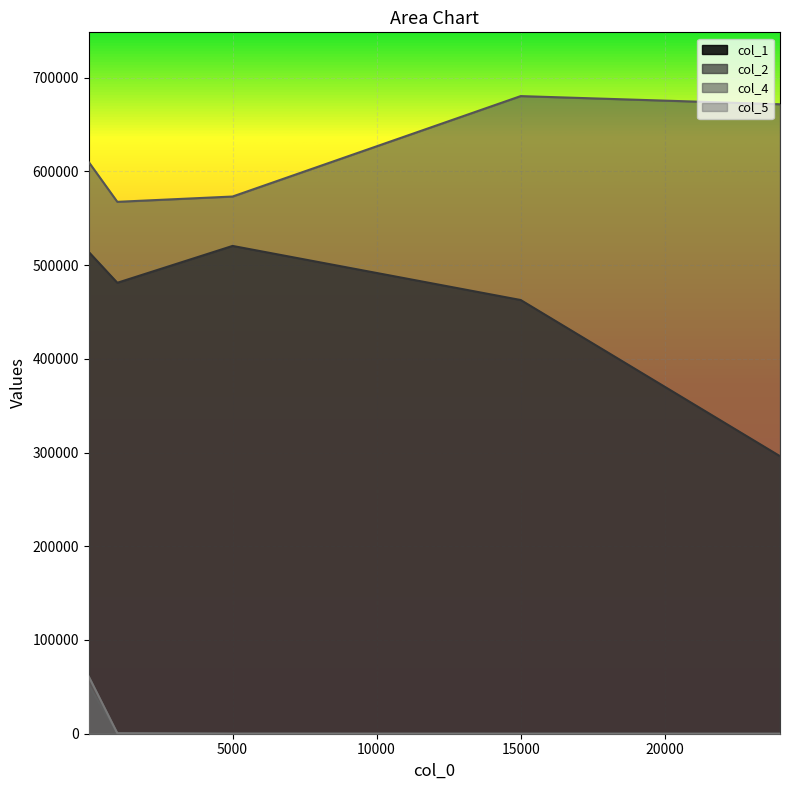

How many lines are shown in the chart?

4